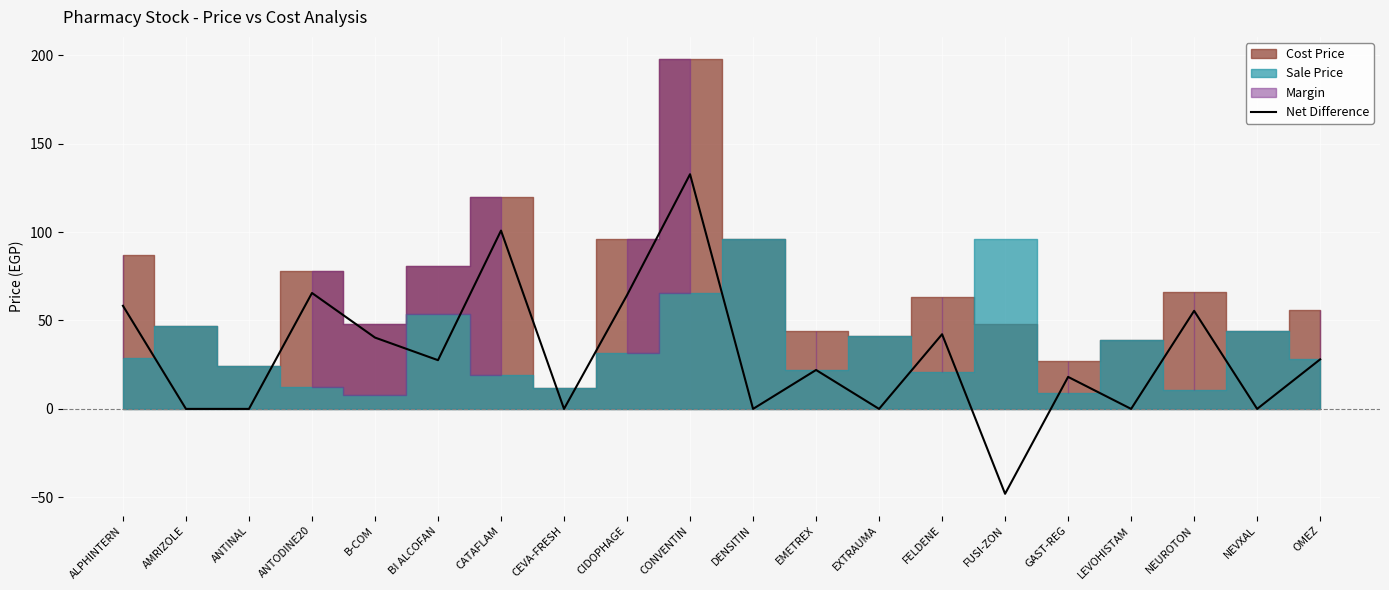

Where is the first local minimum?

BI ALCOFAN